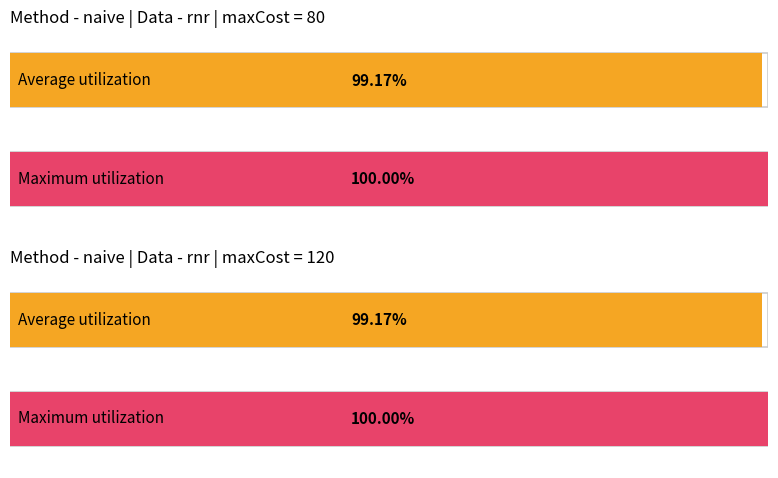

Between 120 and 120, which is larger?

120